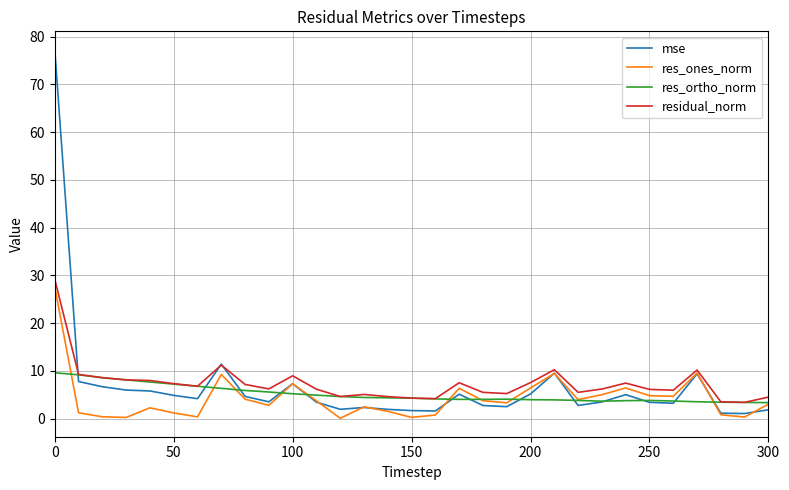

What is the sum of all res_ortho_norm values?

158.8